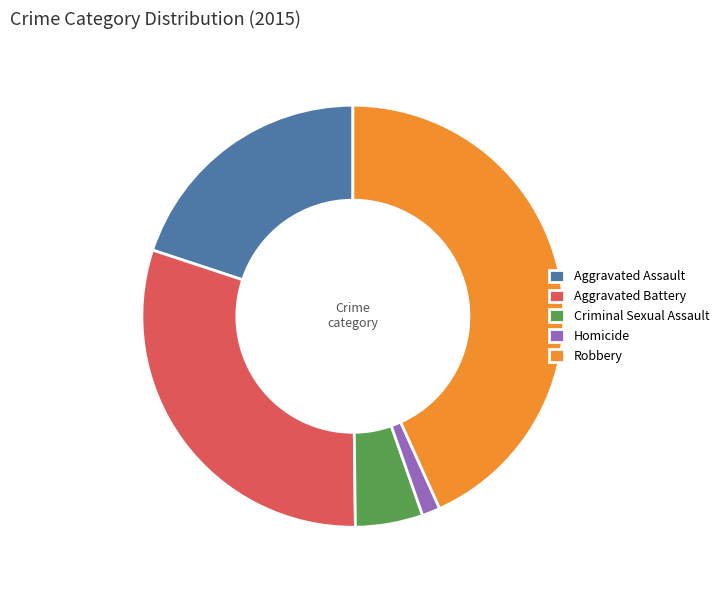

How many segments does this pie chart have?

5